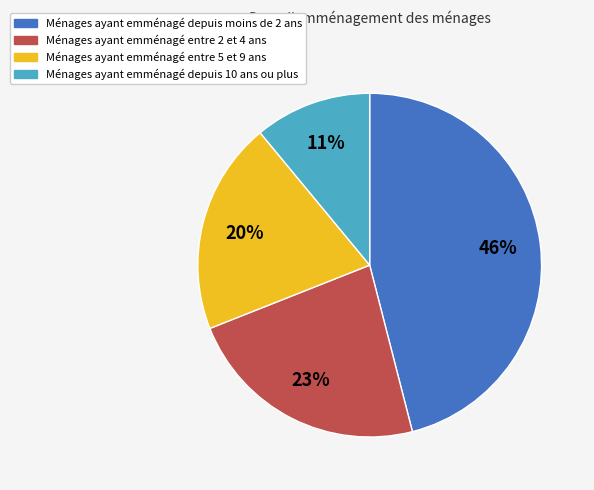

Does any single category account for the majority?

No